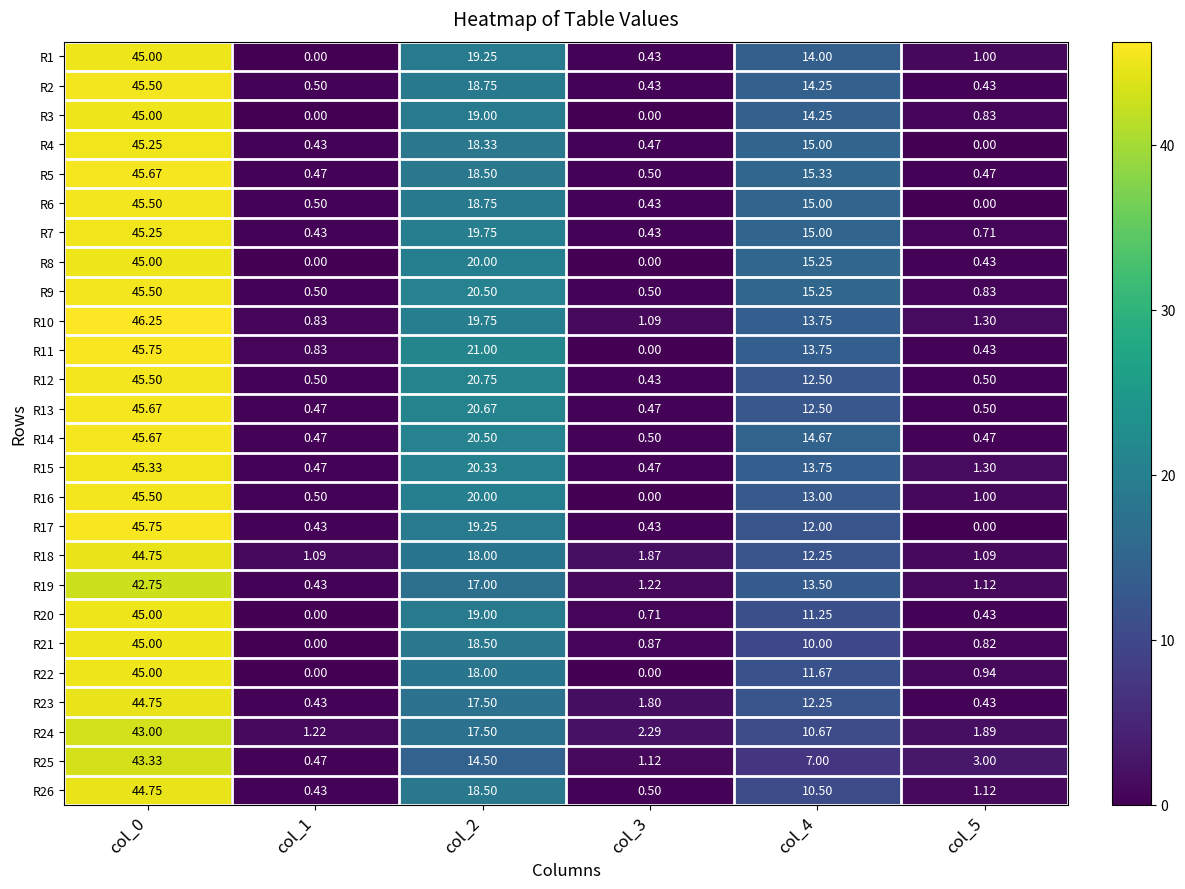

Is the value of R6 at col_1 greater than the value of R15 at col_1?

Yes